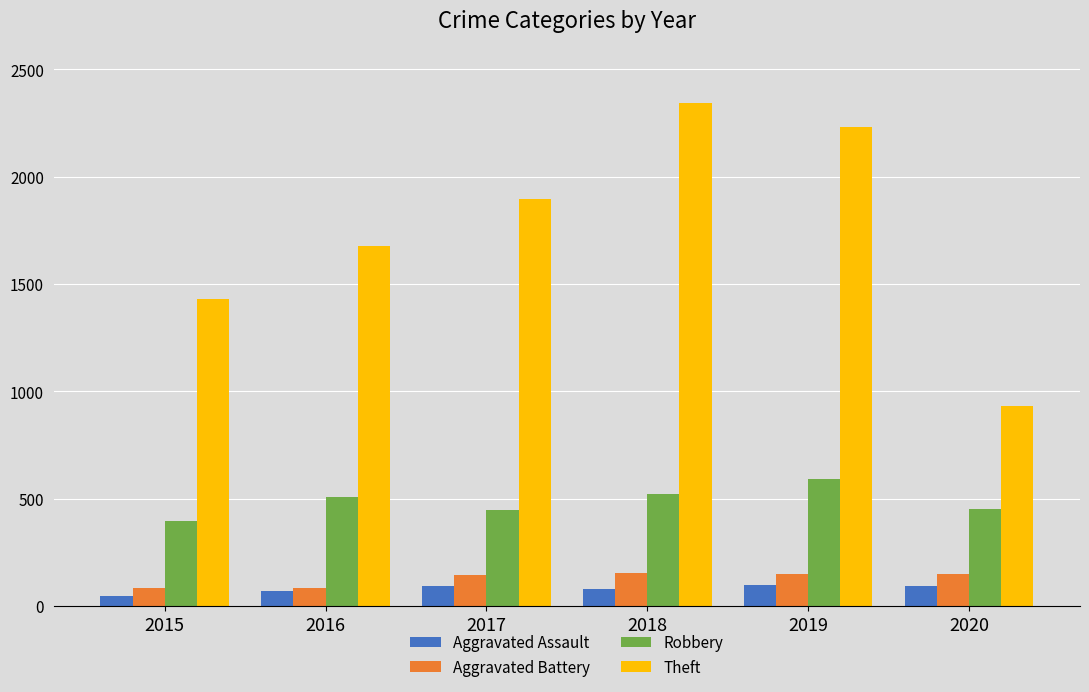

What is the maximum value for Robbery?

591